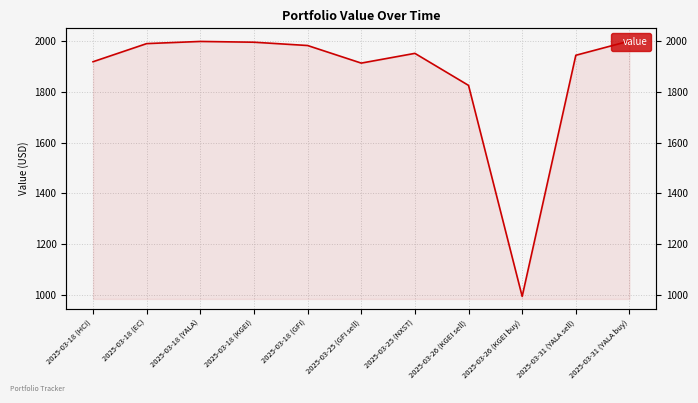

What value does the data have at 2025-03-18 (YALA)?

1998.3